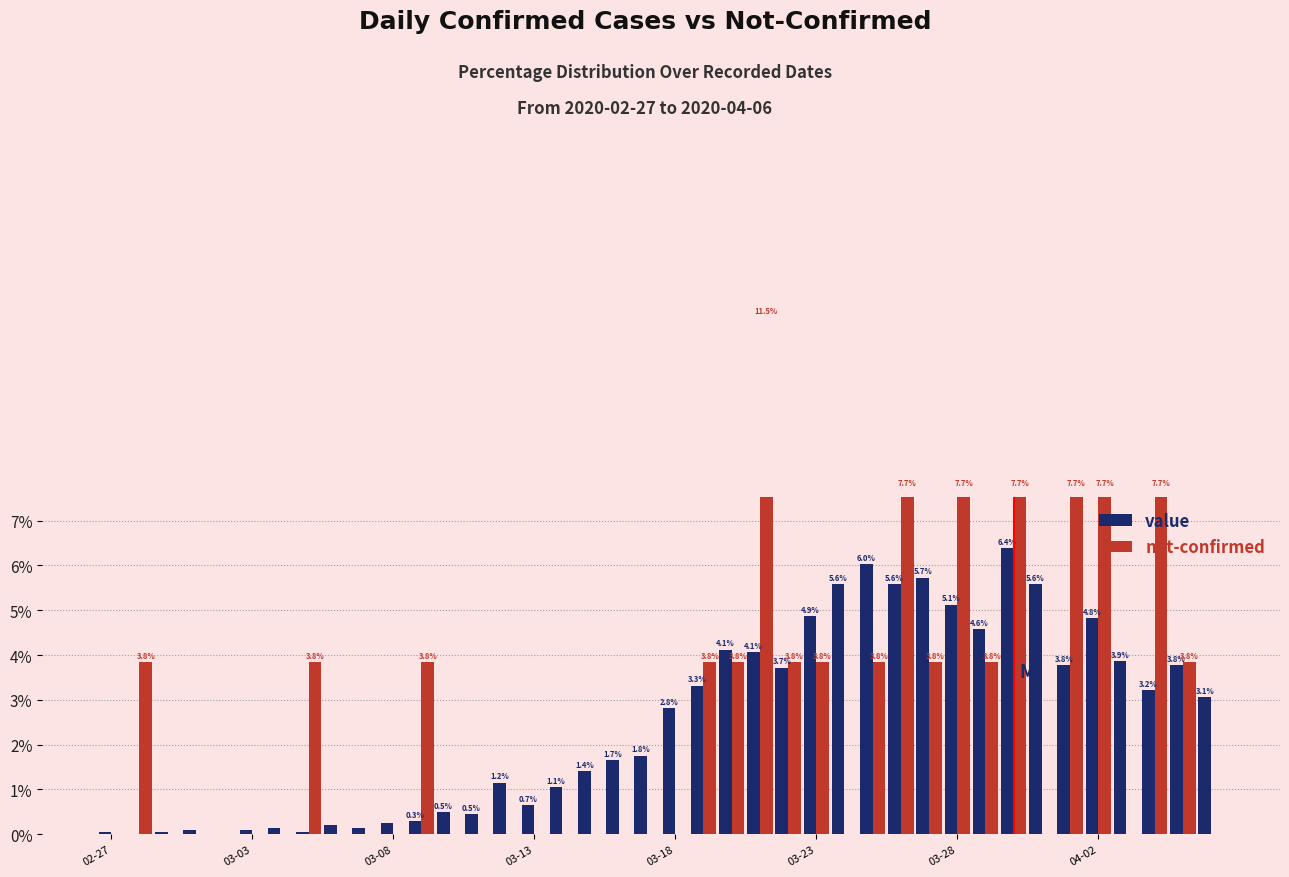

Which series has the widest spread of values?

not-confirmed